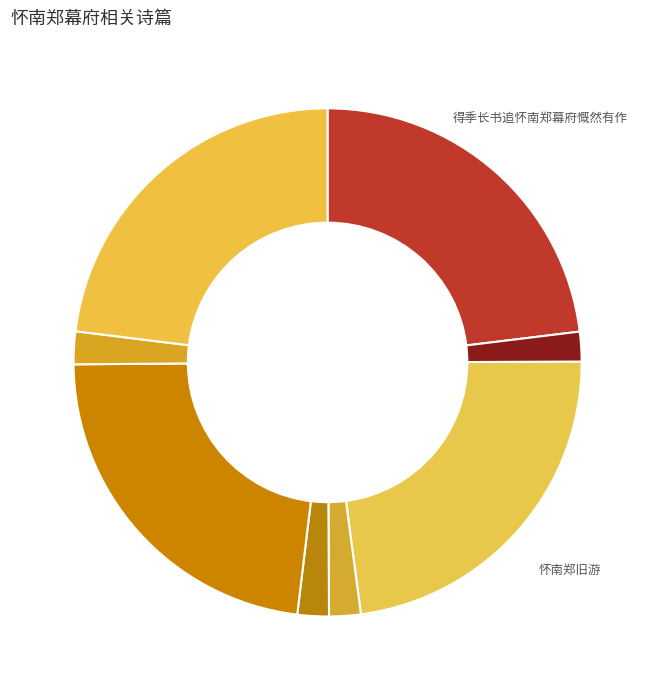

Which slice is the largest?

得季长书追怀南郑幕府慨然有作